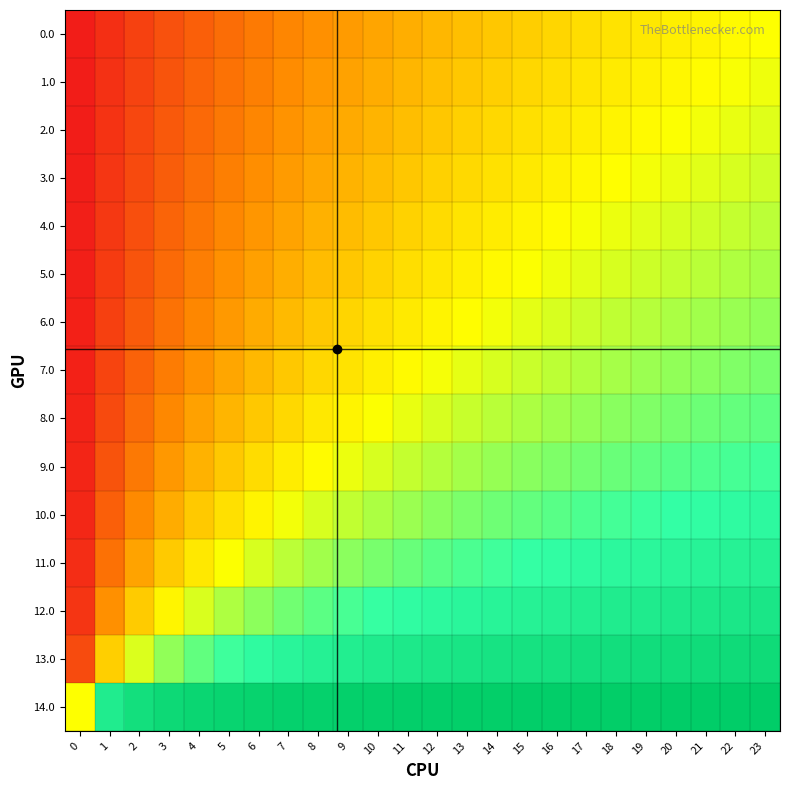

What is the total value across all series at 9?

7.6